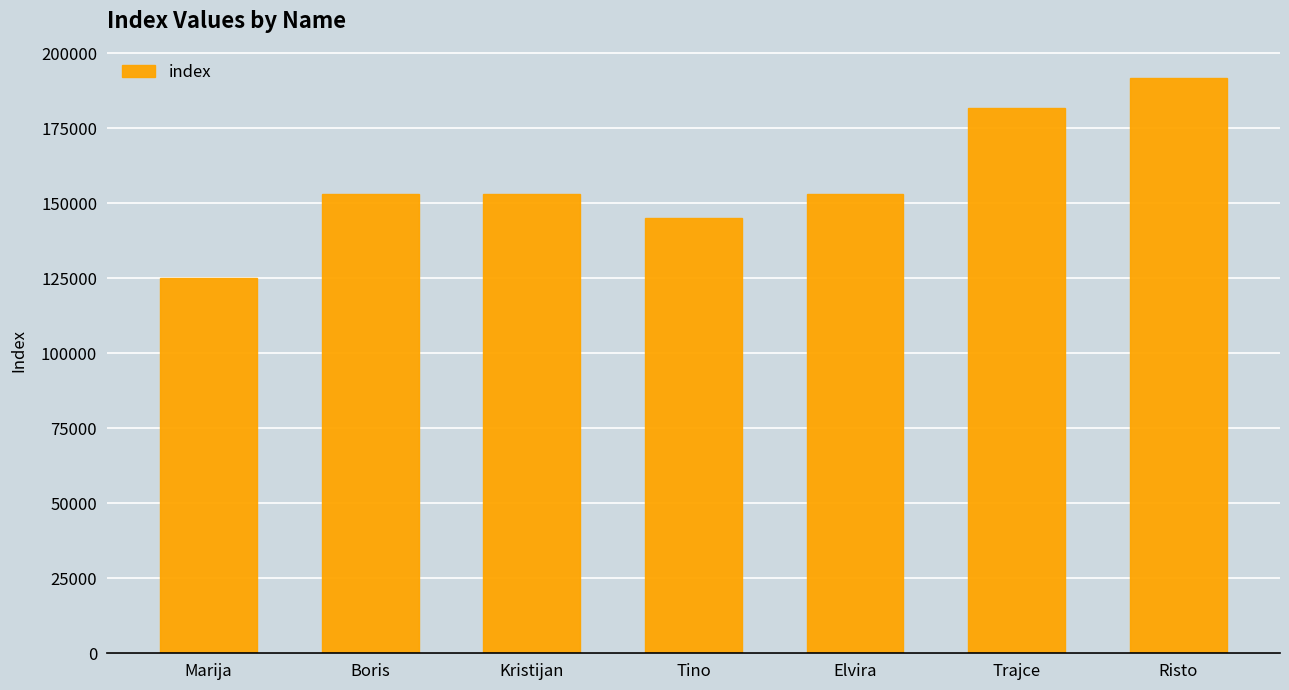

What is the sum of the values at Trajce and Tino?

326829